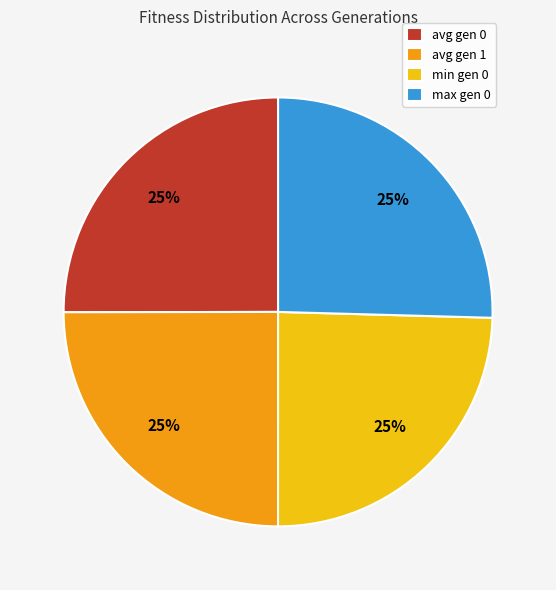

To the nearest percent, what is the combined percentage of max gen 0 and avg gen 0?

50%